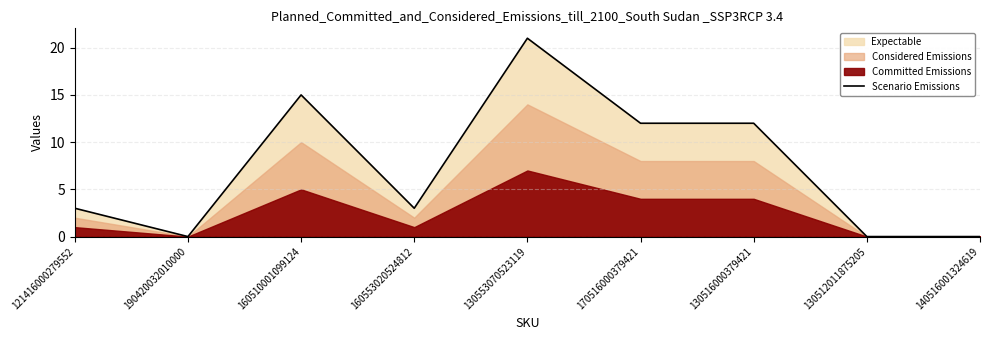

The value at 140516001324619 is 0. True or false?

True